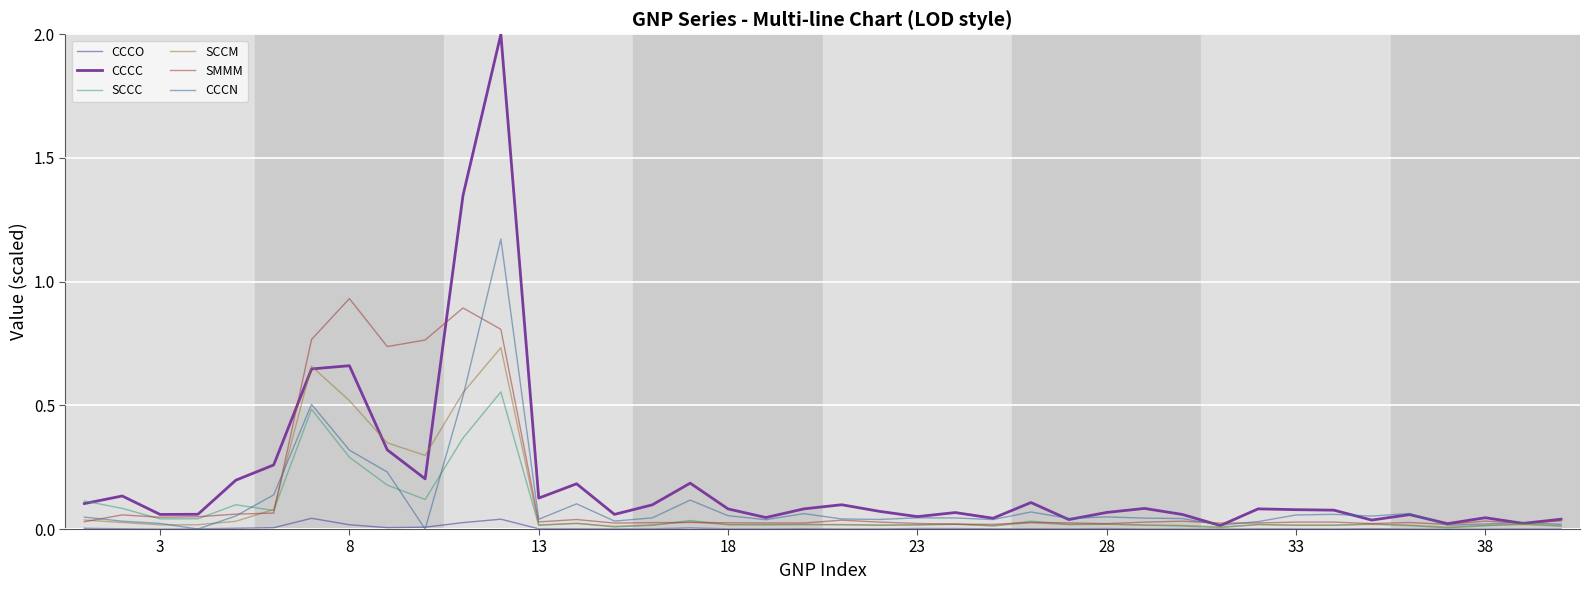

What is the maximum value shown in the chart?

2.0